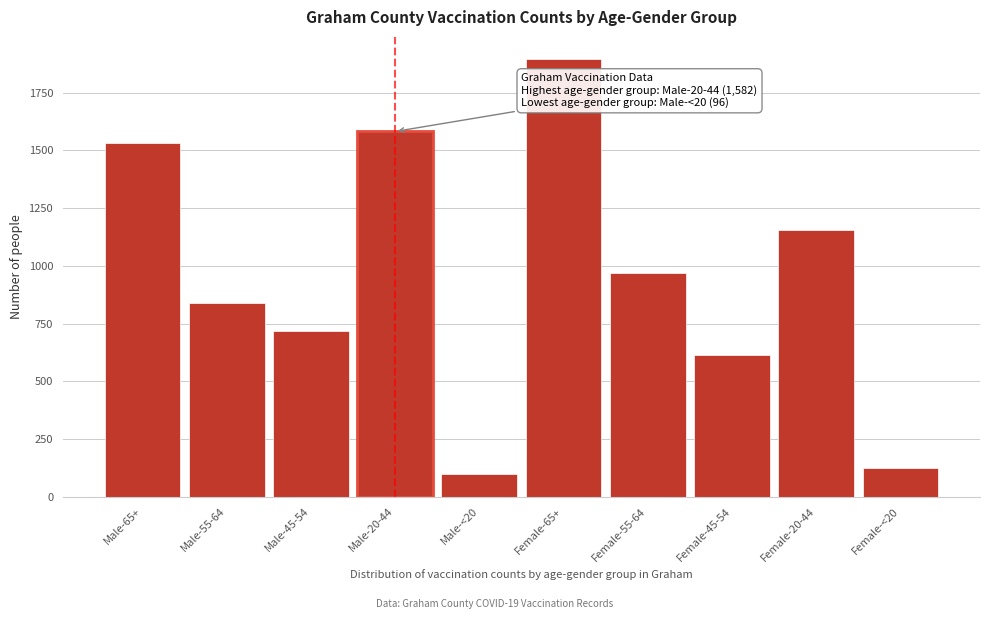

Reading right to left, what are all the values shown in this chart?

123	1156	613	969	1897	96	1582	716	839	1530